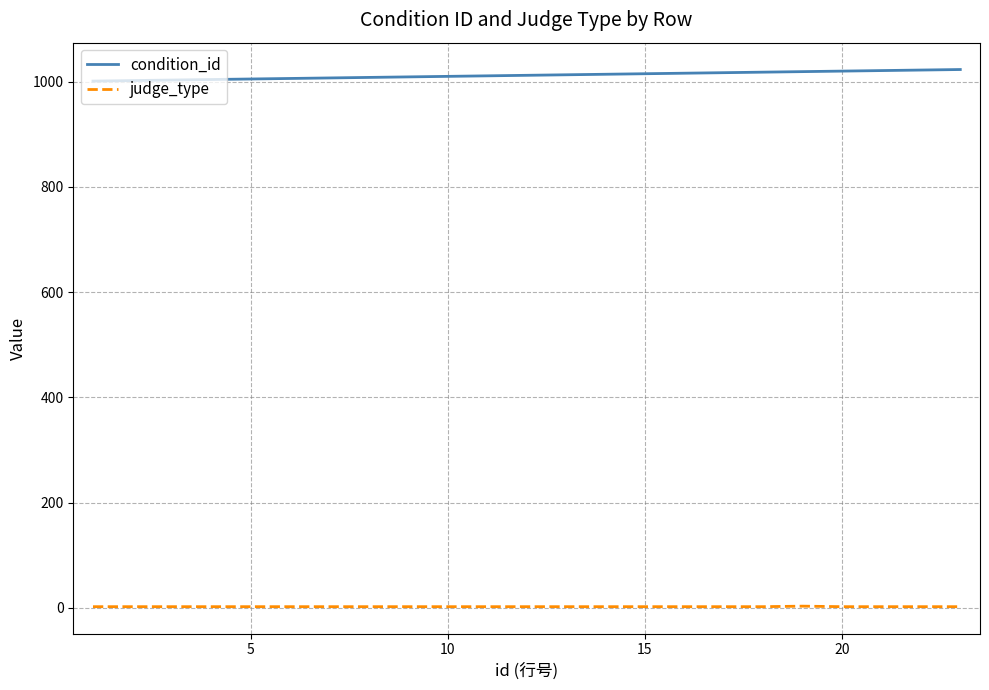

Rank the series by their average value, from lowest to highest.

judge_type, condition_id